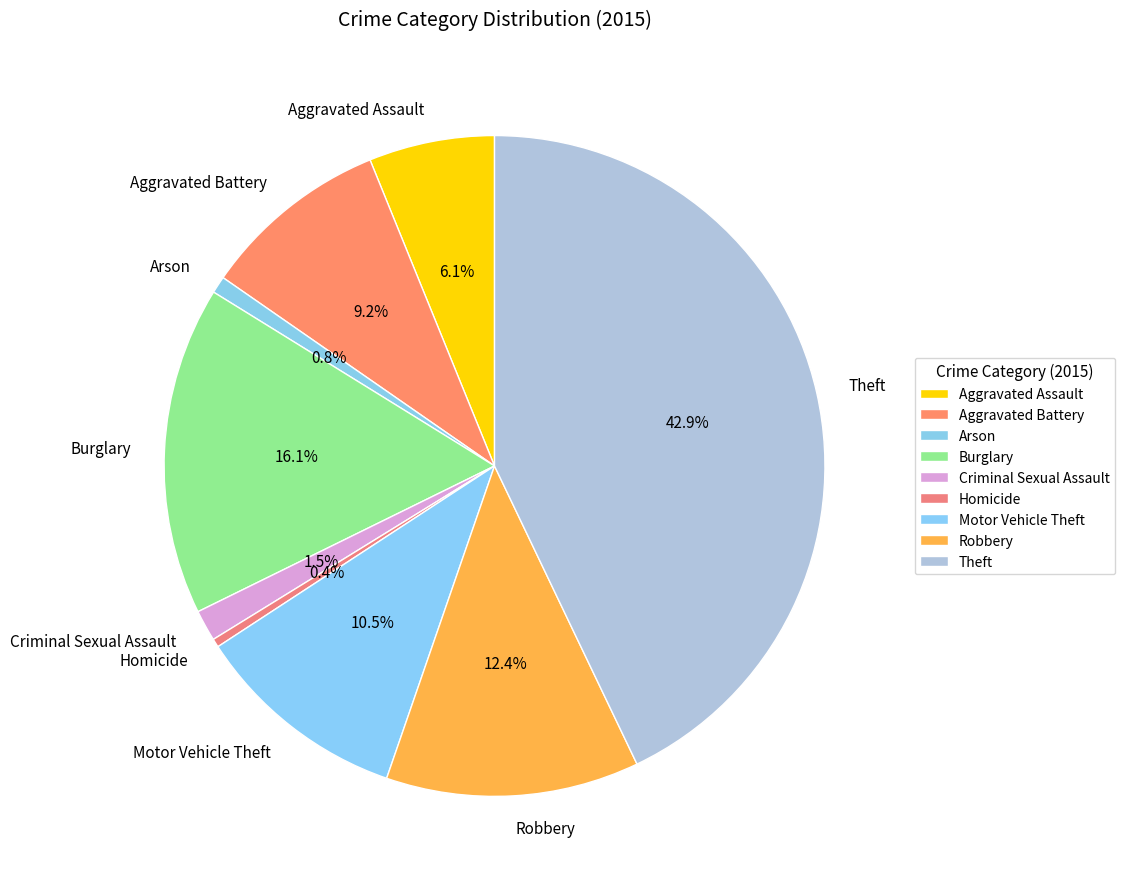

Between Criminal Sexual Assault and Homicide, which is larger?

Criminal Sexual Assault